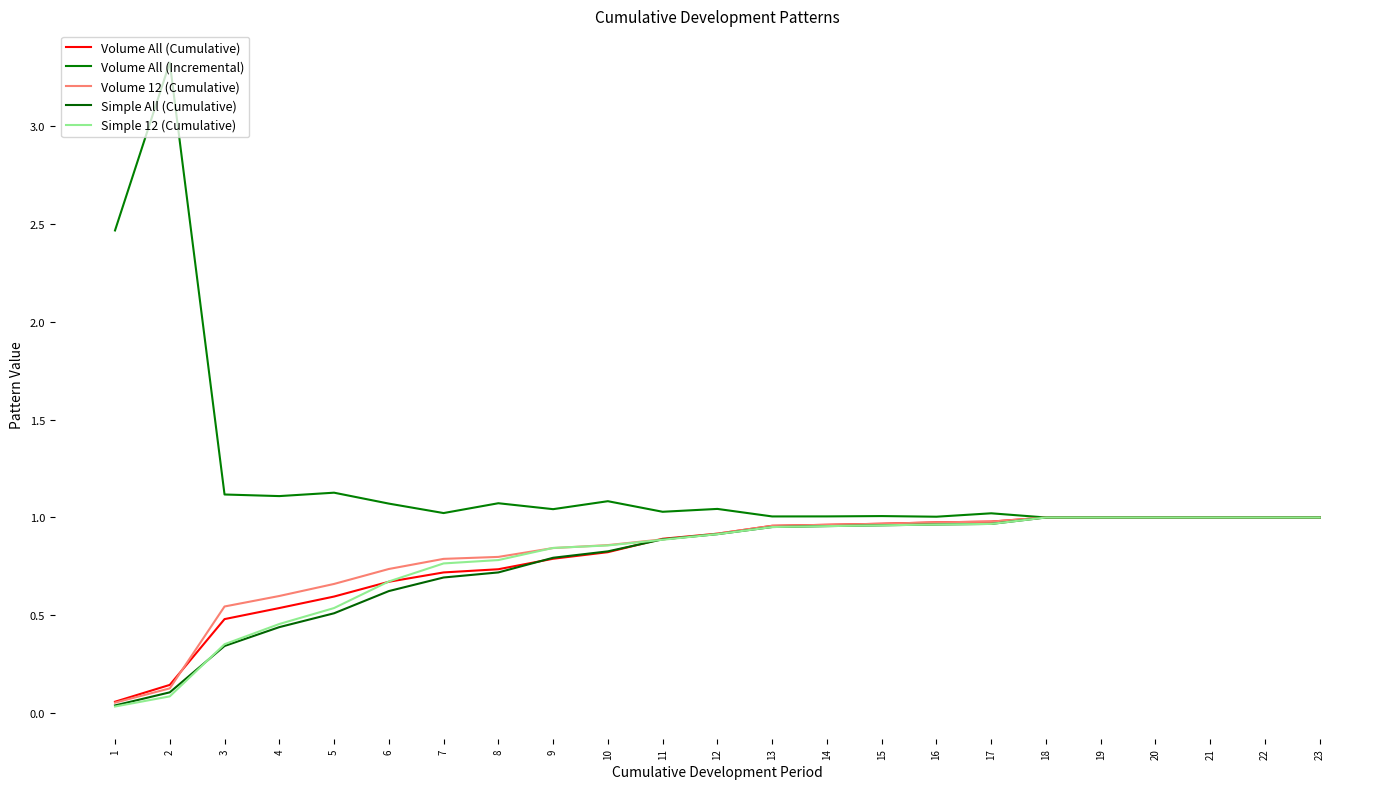

How many categories are shown in the chart?

23